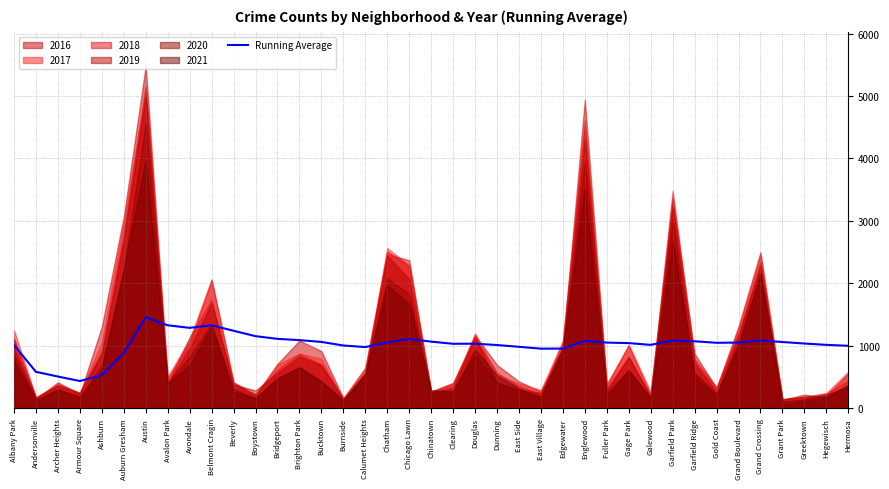

True or false: the data shows 1057.1 at Chatham.

True